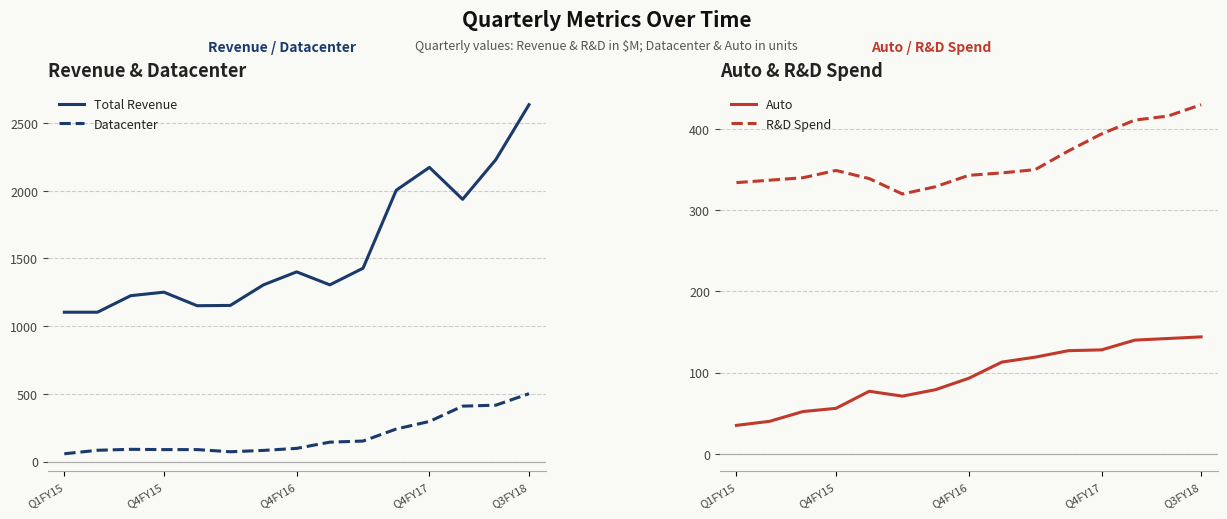

What is the minimum value for Total Revenue?

1103